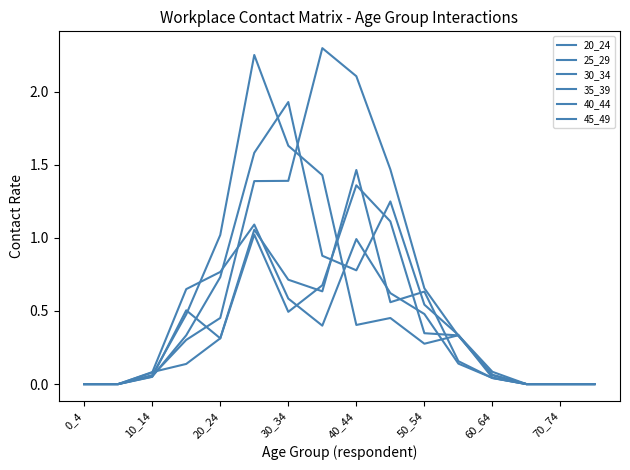

How many lines are shown in the chart?

6